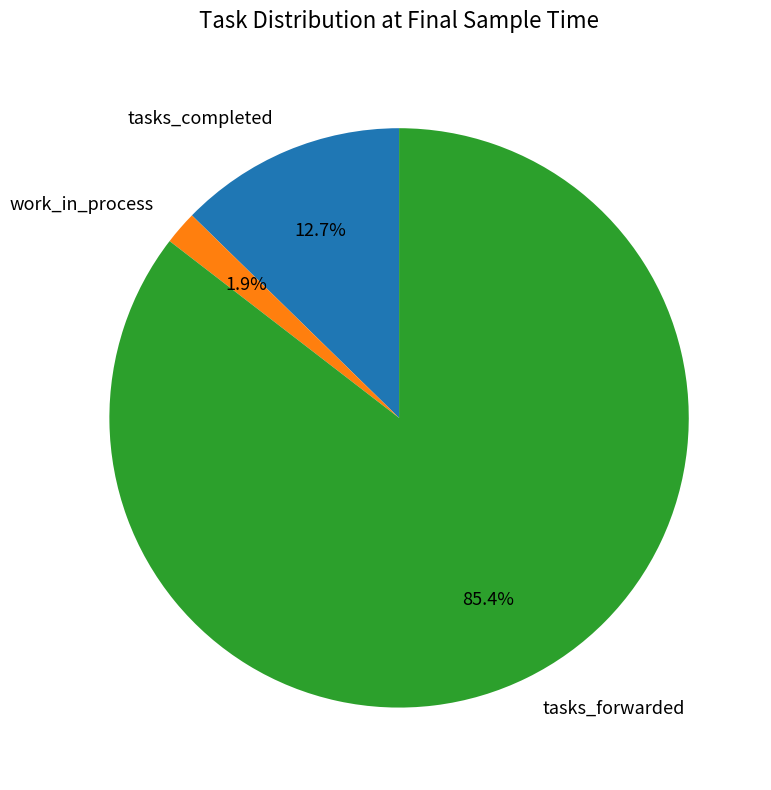

True or false: tasks_forwarded accounts for 85% of the total.

True